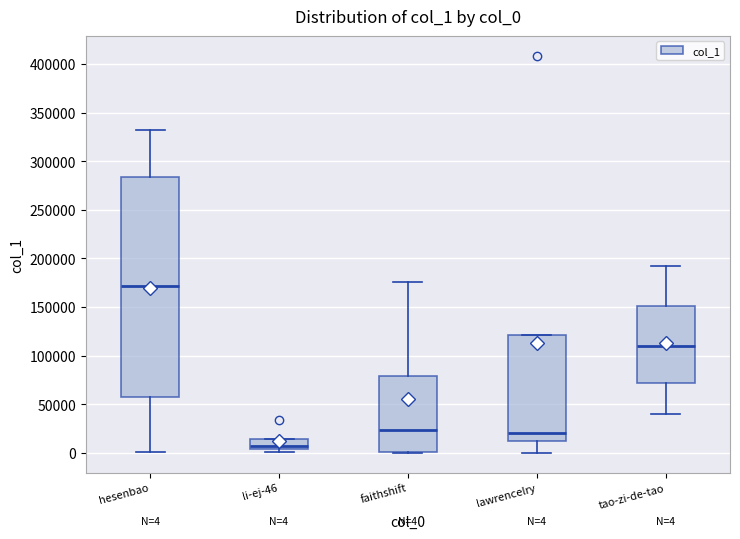

Which box is the tallest, from its lower edge to its upper edge?

hesenbao